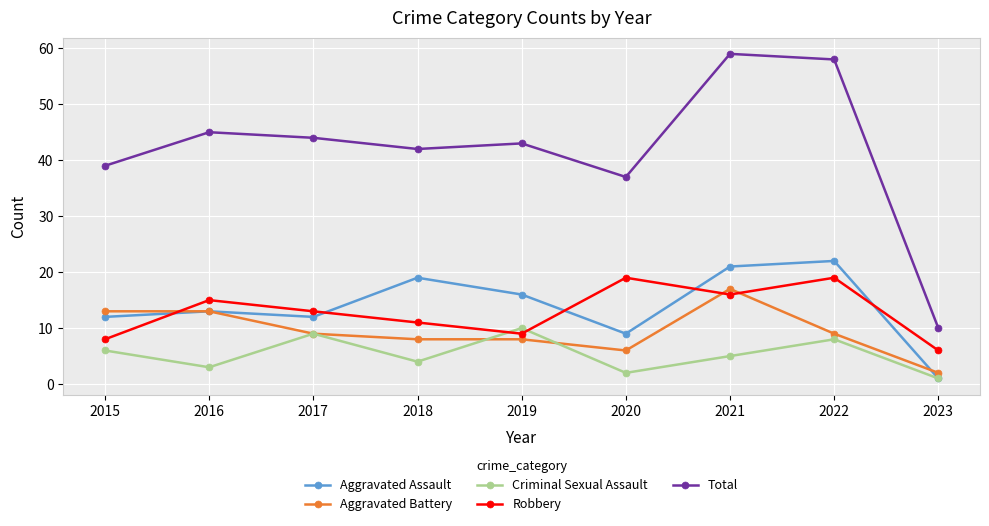

Is the value of Aggravated Assault at 2017 greater than the value of Robbery at 2023?

Yes